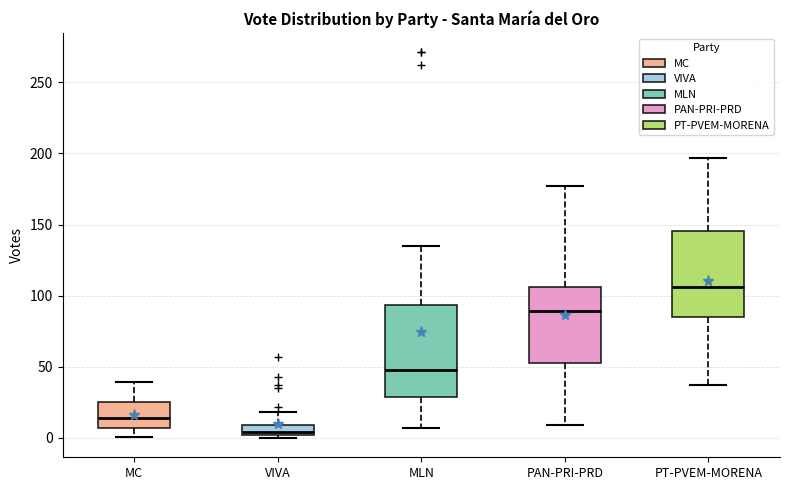

Which box has the highest median line?

PT-PVEM-MORENA